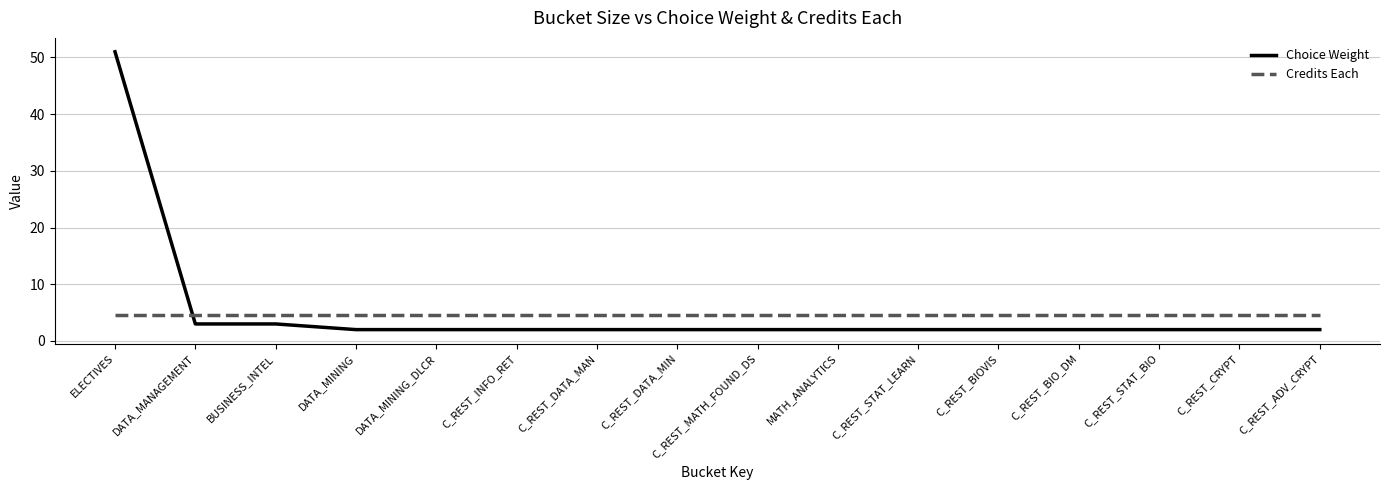

Reading left to right, extract all data points from this chart.

Choice Weight: ELECTIVES=51.0	DATA_MANAGEMENT=3.0	BUSINESS_INTEL=3.0	DATA_MINING=2.0	DATA_MINING_DLCR=2.0	C_REST_INFO_RET=2.0	C_REST_DATA_MAN=2.0	C_REST_DATA_MIN=2.0	C_REST_MATH_FOUND_DS=2.0	MATH_ANALYTICS=2.0	C_REST_STAT_LEARN=2.0	C_REST_BIOVIS=2.0	C_REST_BIO_DM=2.0	C_REST_STAT_BIO=2.0	C_REST_CRYPT=2.0	C_REST_ADV_CRYPT=2.0
Credits Each: ELECTIVES=4.5	DATA_MANAGEMENT=4.5	BUSINESS_INTEL=4.5	DATA_MINING=4.5	DATA_MINING_DLCR=4.5	C_REST_INFO_RET=4.5	C_REST_DATA_MAN=4.5	C_REST_DATA_MIN=4.5	C_REST_MATH_FOUND_DS=4.5	MATH_ANALYTICS=4.5	C_REST_STAT_LEARN=4.5	C_REST_BIOVIS=4.5	C_REST_BIO_DM=4.5	C_REST_STAT_BIO=4.5	C_REST_CRYPT=4.5	C_REST_ADV_CRYPT=4.5